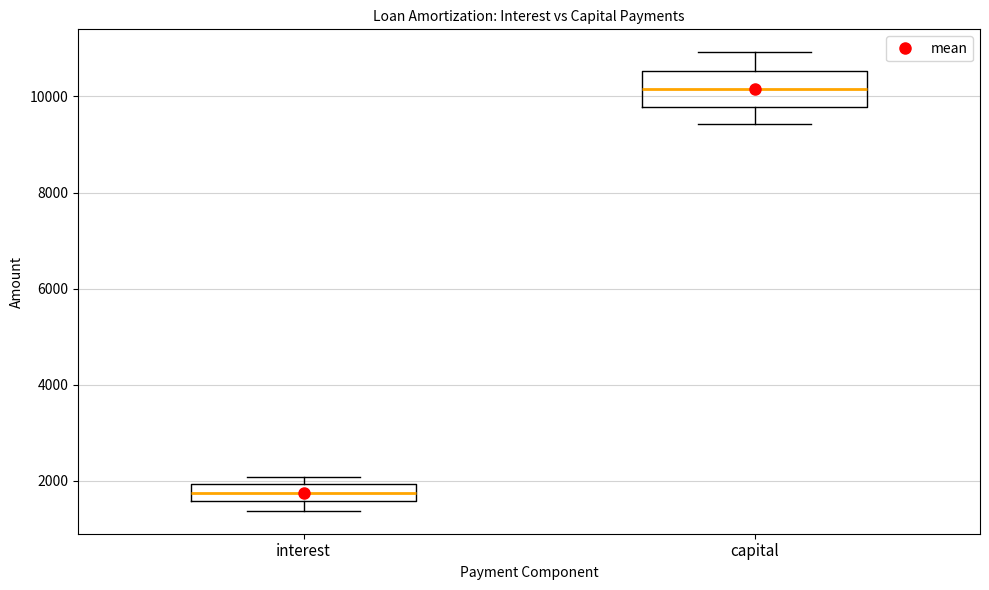

Reading left to right, transcribe this box plot: for each box, give where its median line is, the range the box spans, and where its two whiskers end, as read against the y-axis. The values are not printed on the chart, so give them approximately, as read against the axis.

interest: median 1800, box 1600 to 2000, whiskers 1400 to 2000 (just above the box's upper edge)
capital: median 10200, box 9800 to 10600, whiskers 9400 to 11000